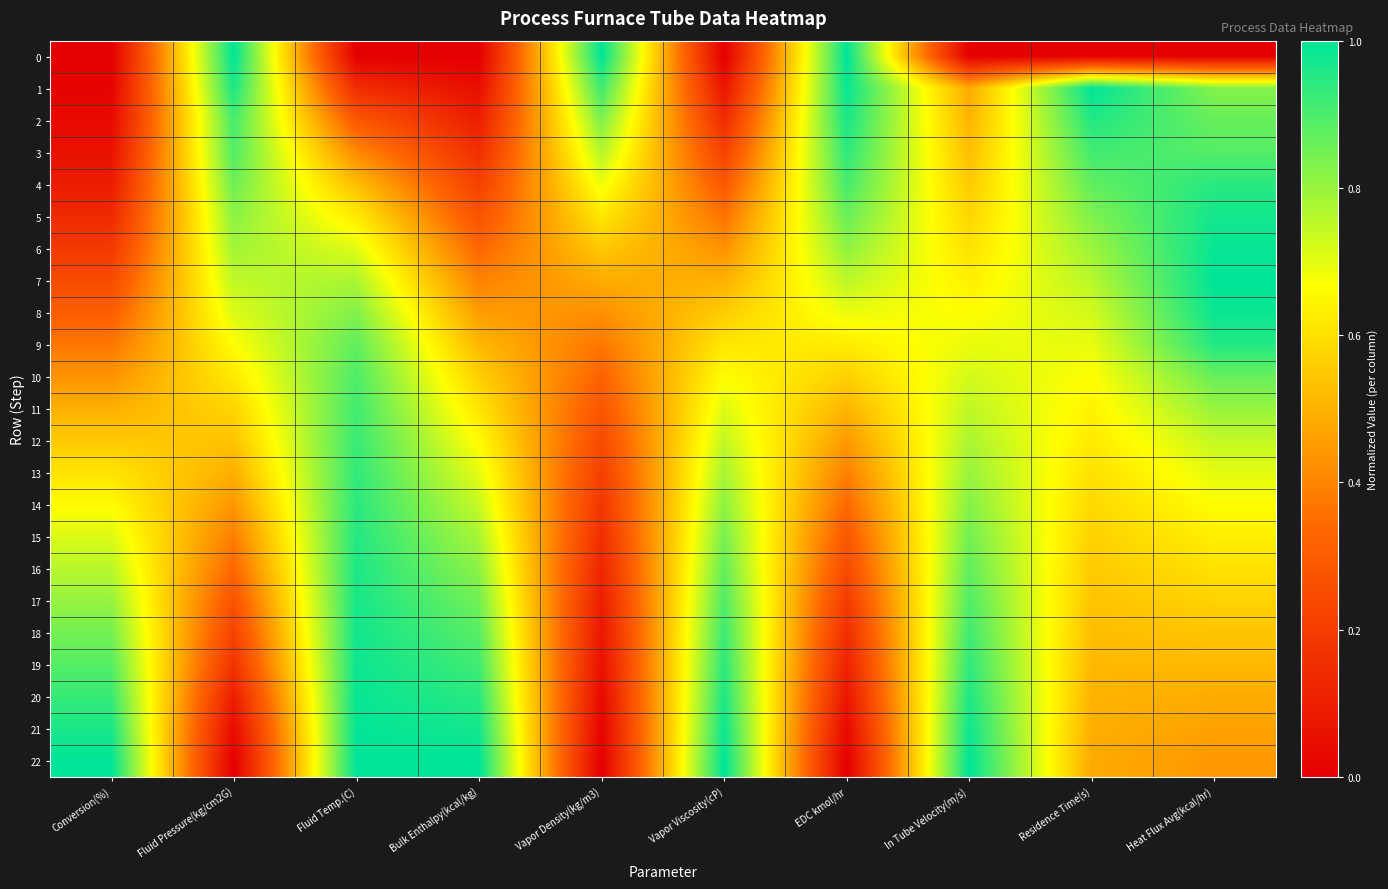

Which category has the lowest value across all series?

Conversion(%)